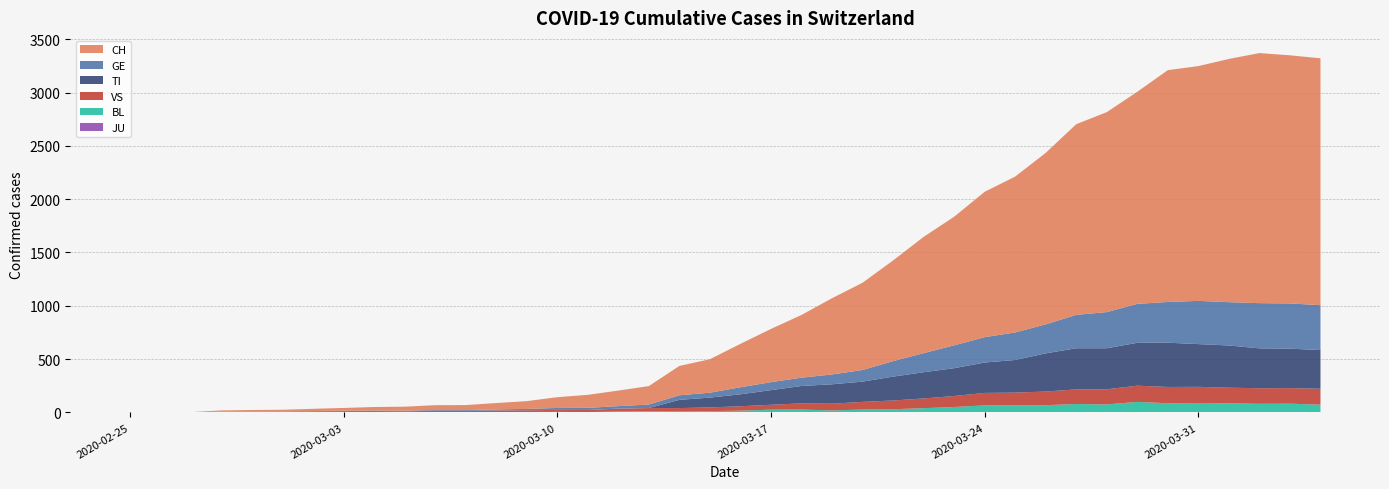

Reading left to right, extract all data points from this chart.

CH: 0	1	2	12	14	15	21	26	34	38	46	47	60	73	101	122	146	173	275	314	407	499	588	715	818	944	1090	1206	1363	1462	1608	1788	1875	1989	2174	2202	2281	2345	2327	2315
GE: 0	1	1	2	3	3	3	4	4	5	7	7	9	13	18	20	23	33	43	46	66	75	78	92	109	145	179	214	238	258	272	313	339	365	382	405	406	424	424	421
TI: 0	0	0	0	0	0	0	0	0	0	0	0	0	0	0	0	0	0	77	92	112	137	163	182	190	224	246	261	285	306	358	386	385	402	415	401	396	374	370	363
VS: 0	0	0	5	5	6	9	11	12	10	11	11	15	16	19	20	27	29	33	35	41	46	58	63	72	82	91	103	117	118	128	137	142	152	153	152	146	146	146	149
BL: 0	0	0	0	1	1	1	1	1	1	4	4	4	4	5	3	9	12	8	12	17	26	27	19	27	30	40	51	66	68	68	79	75	99	86	88	86	81	82	73
JU: 0	0	0	0	0	0	0	0	0	0	0	0	0	0	0	0	0	0	0	0	0	0	0	0	0	0	0	0	0	0	0	0	0	0	0	0	0	0	0	0